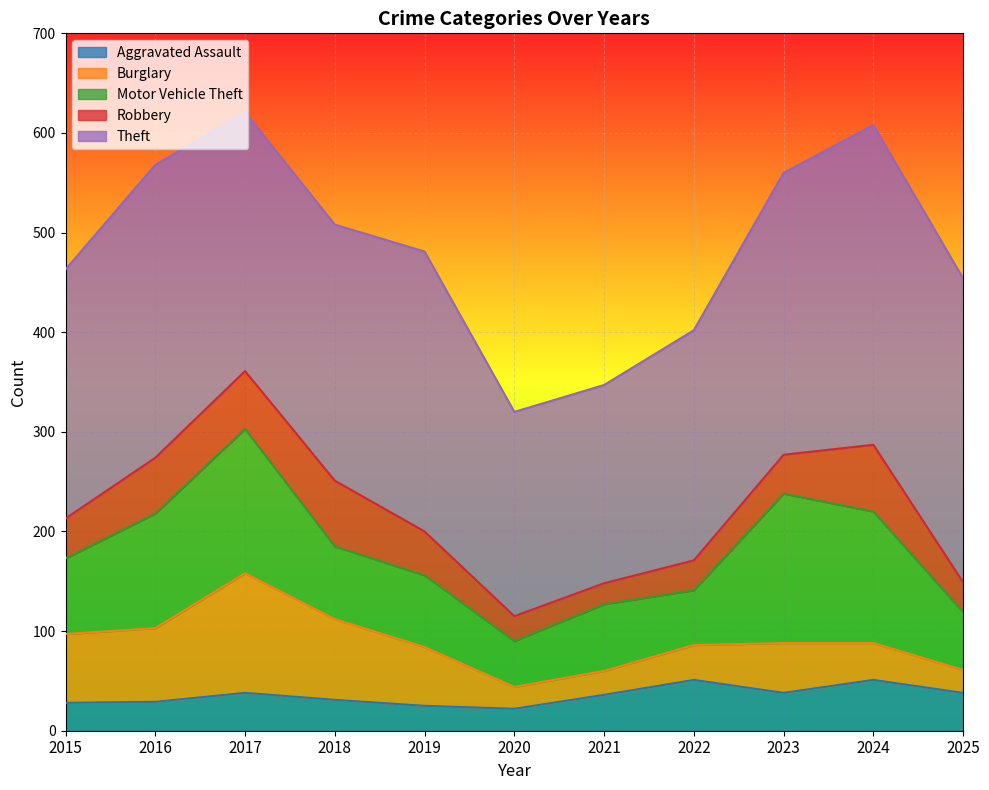

How many values in the Robbery series are below 40?

5